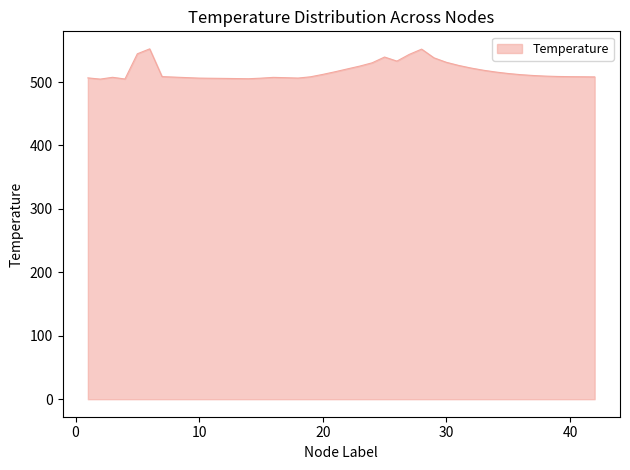

What is the smallest value displayed?

504.7